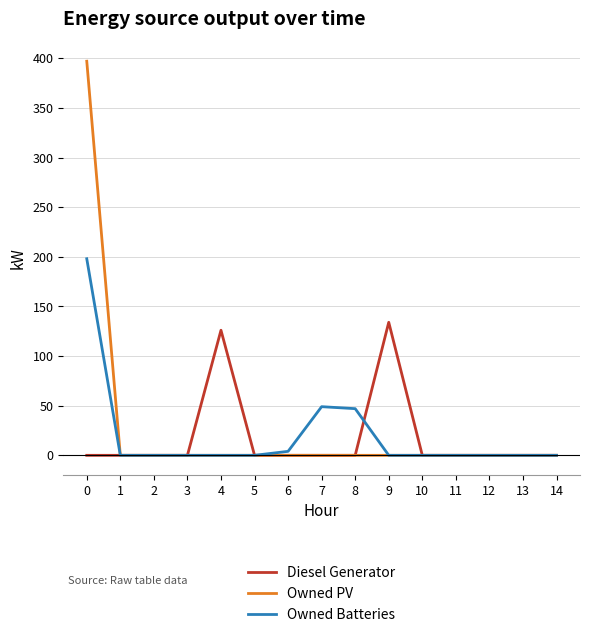

Does the chart have visible grid lines?

Yes